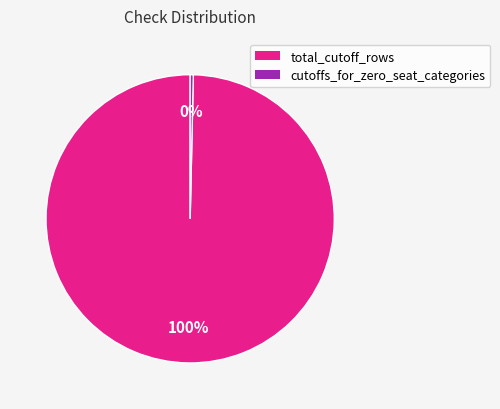

Rank the categories by value from lowest to highest.

cutoffs_for_zero_seat_categories, total_cutoff_rows